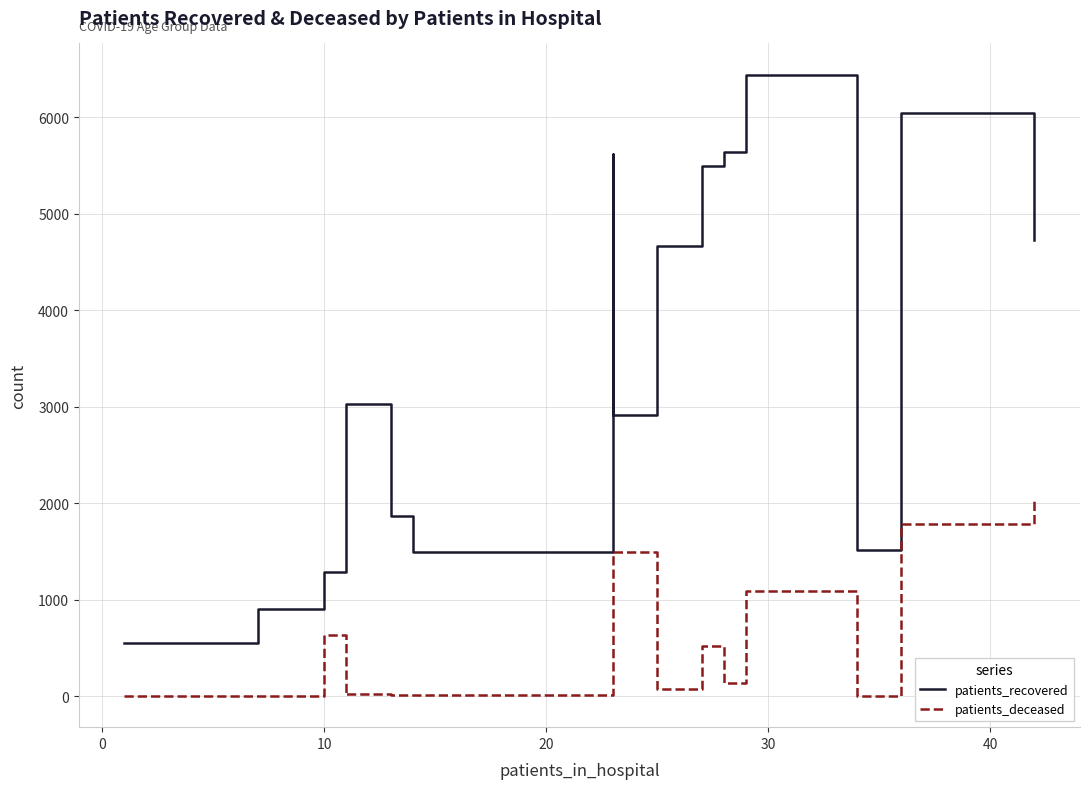

True or false: patients_deceased and patients_recovered cross at least once.

False